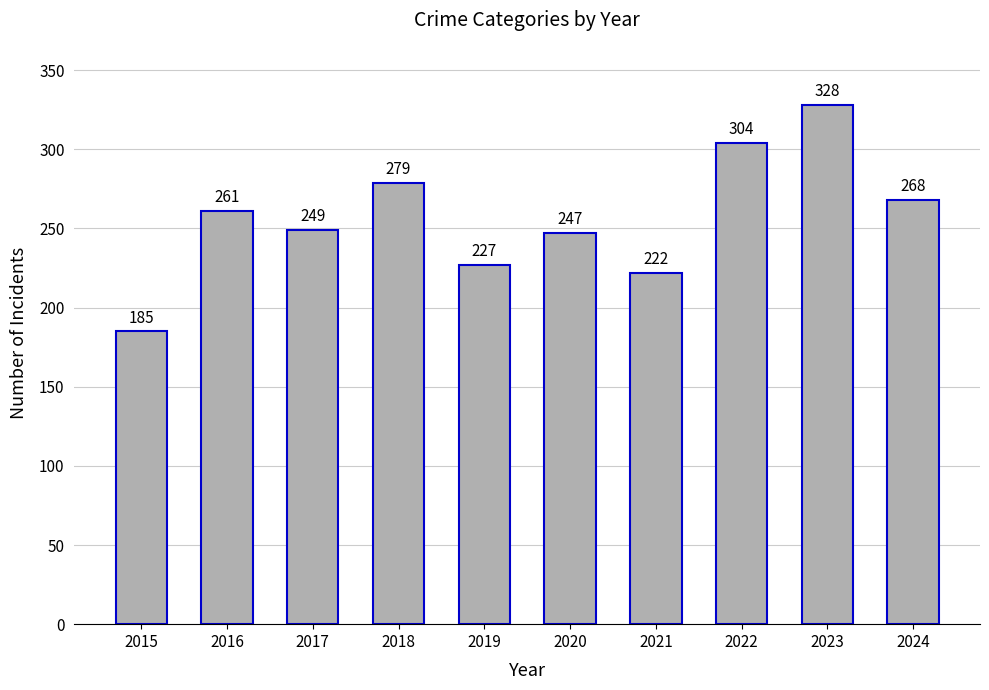

Which category has the lowest value across all series?

2015